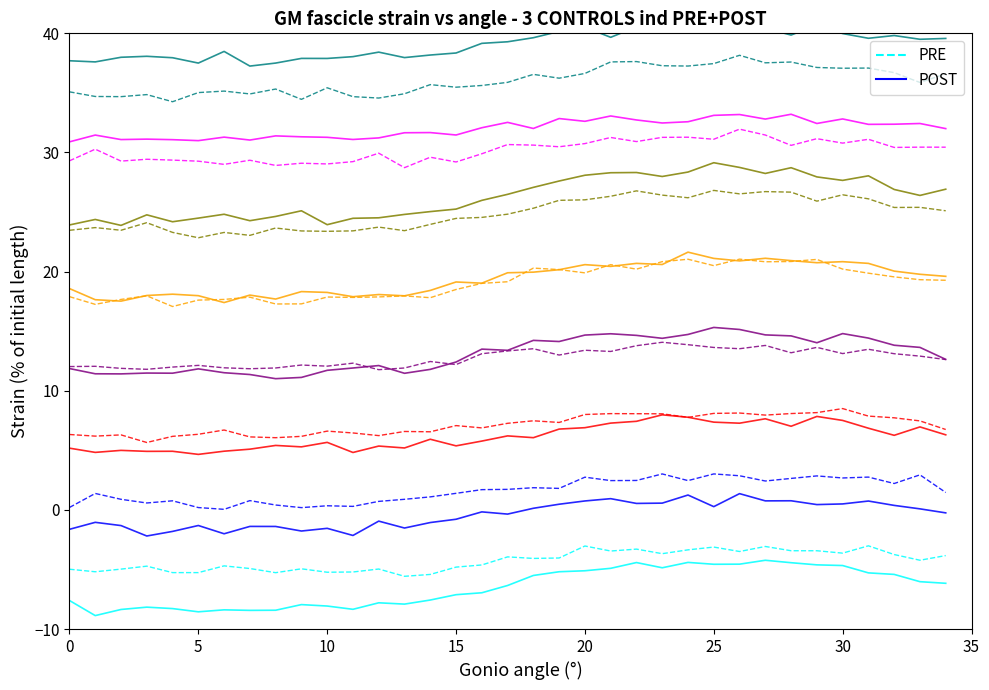

Is this an area chart (filled region under the line)?

No